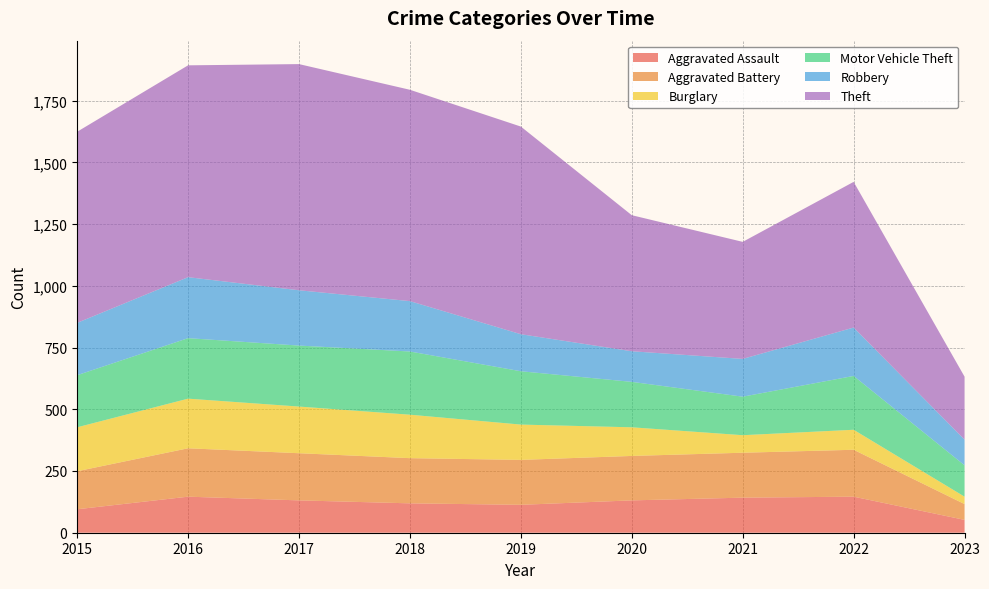

Reading right to left, extract all data points from this chart.

Aggravated Assault: 52	146	142	131	113	119	131	146	95
Aggravated Battery: 64	190	182	180	182	183	191	196	154
Burglary: 30	81	71	116	143	176	189	201	178
Motor Vehicle Theft: 127	218	156	184	216	256	247	245	211
Robbery: 104	196	153	124	150	204	224	247	212
Theft: 255	590	474	551	841	856	916	858	774